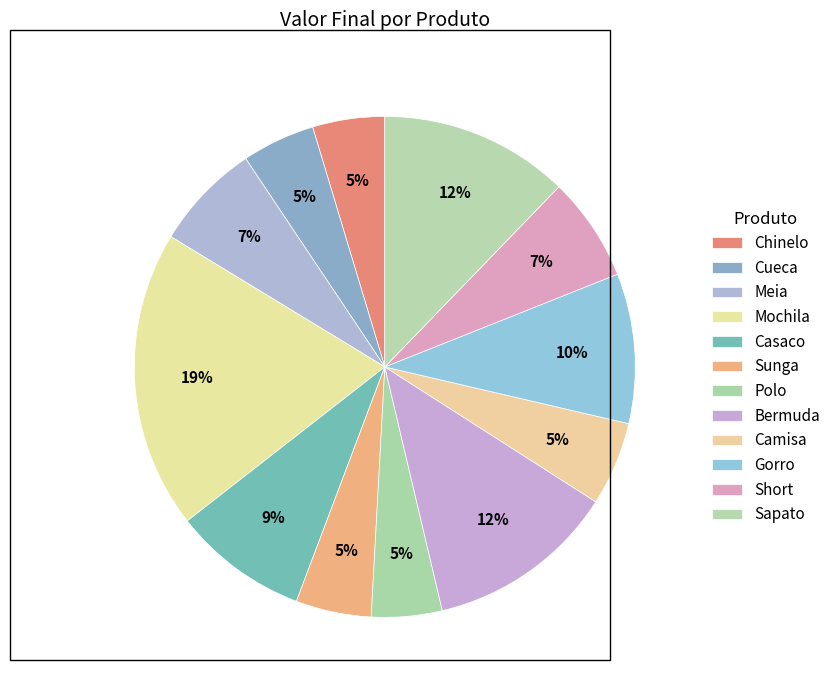

How many segments does this pie chart have?

12